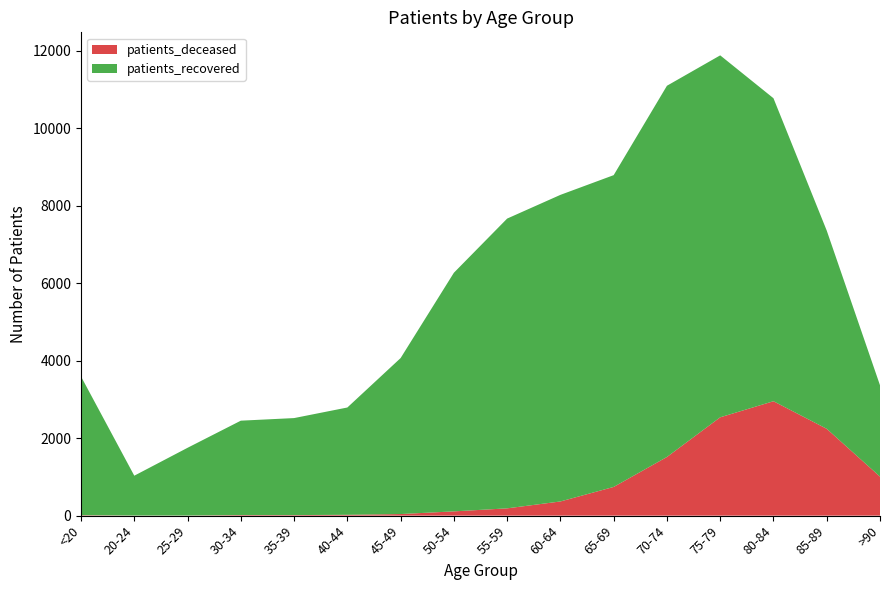

Reading right to left, transcribe all the data shown in this chart.

patients_deceased: 1007	2241	2953	2538	1514	741	366	188	110	41	22	14	15	3	3	11
patients_recovered: 2358	5116	7820	9342	9581	8047	7913	7479	6159	4026	2769	2504	2436	1748	1028	3580